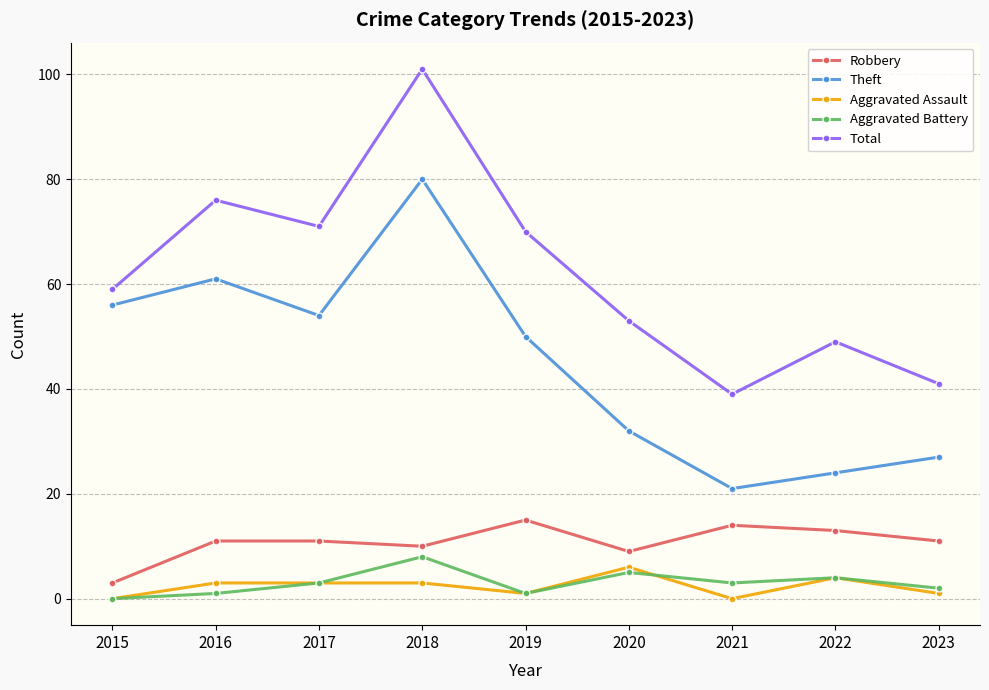

What is the difference between the Robbery values at 2023 and 2022?

2